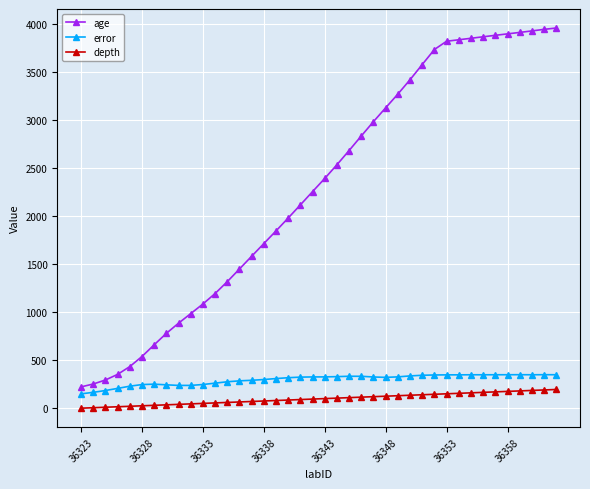

How many series are shown in this chart?

3